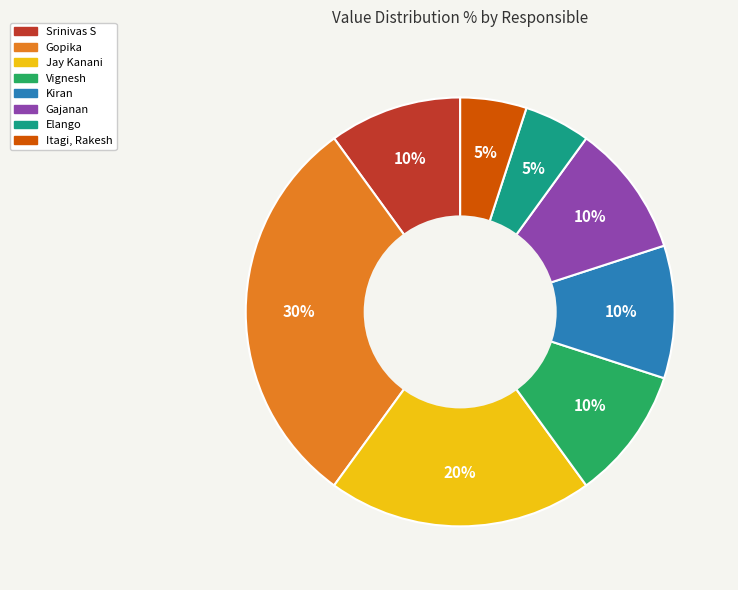

Is there any slice that represents more than half of the pie?

No